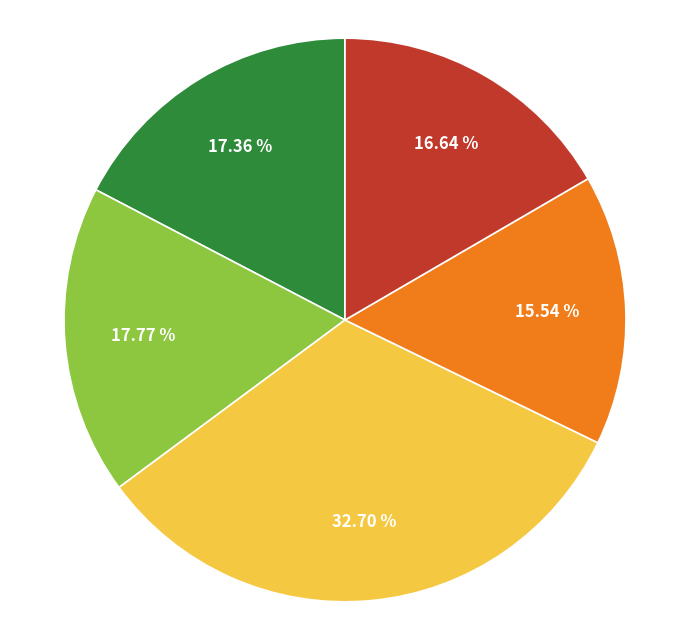

Is there any slice that represents more than half of the pie?

No